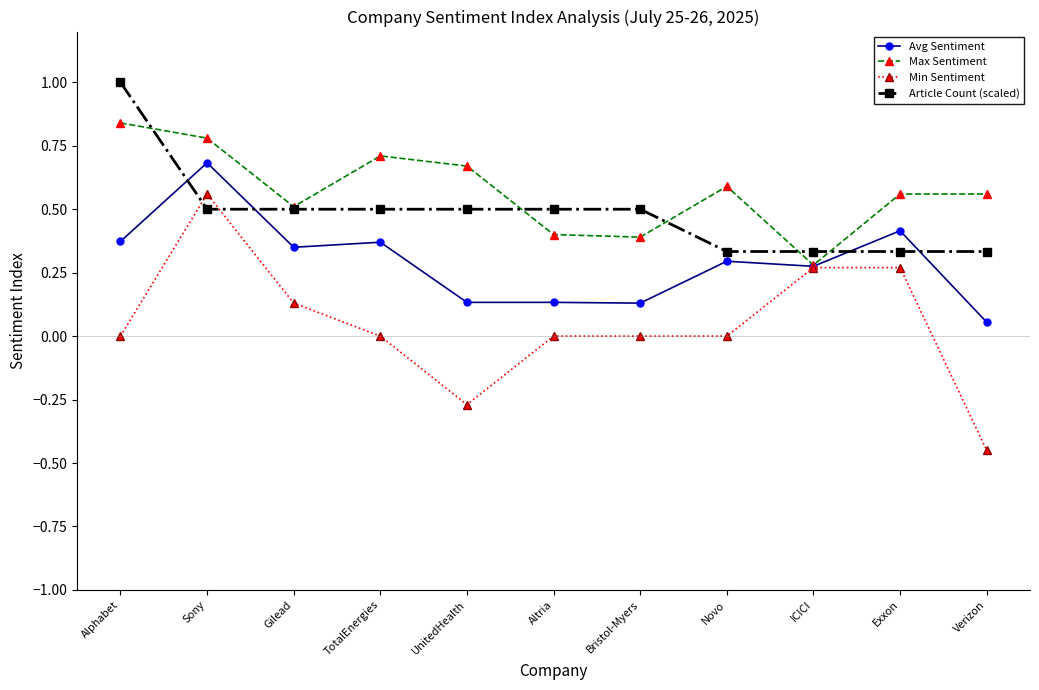

At UnitedHealth, list the series in order from smallest to largest.

Min Sentiment, Avg Sentiment, Article Count (scaled), Max Sentiment